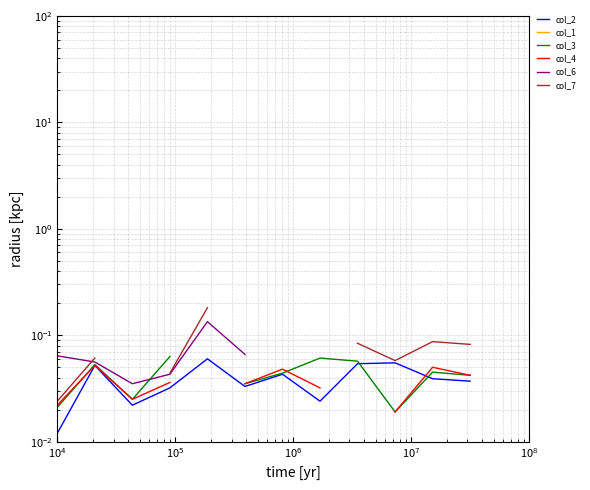

True or false: col_6 has more than 0 points higher than both neighbors.

True